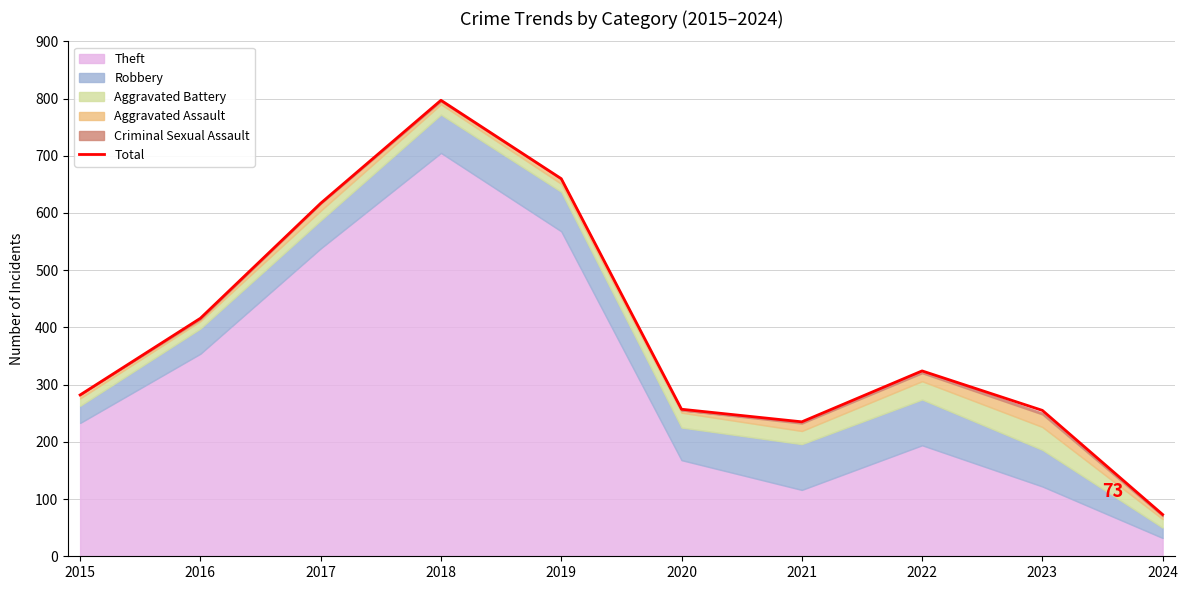

Between 2024 and 2018, which is larger?

2018